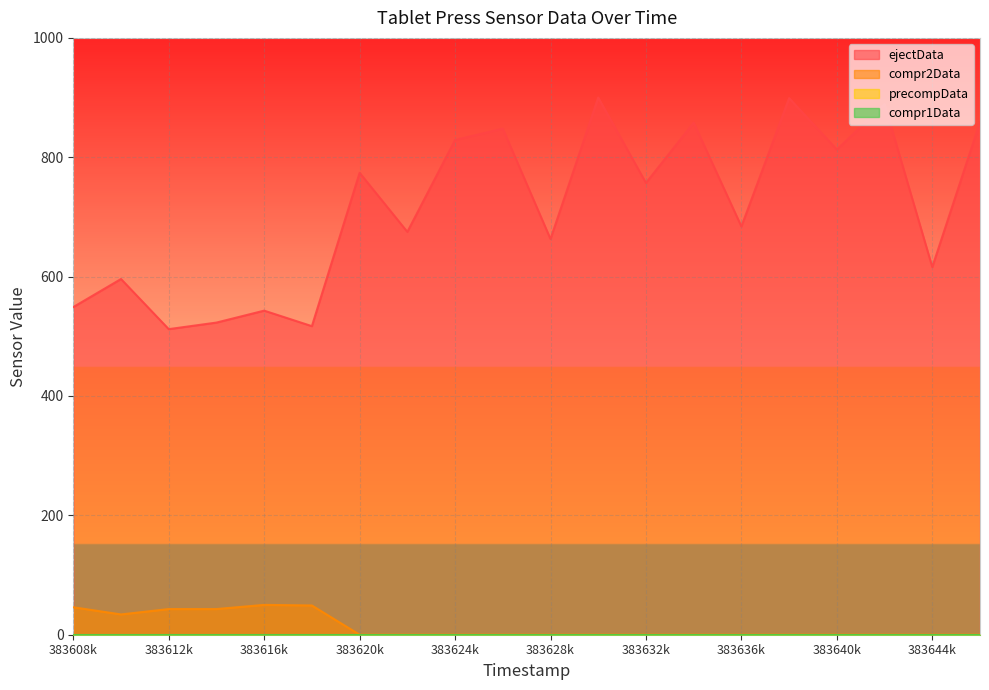

How many values in compr2Data are above zero?

6